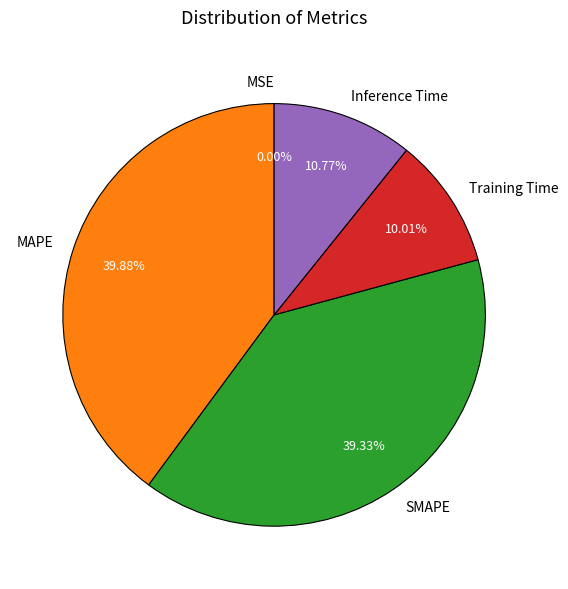

Is the sum of MAPE and SMAPE greater than half?

Yes